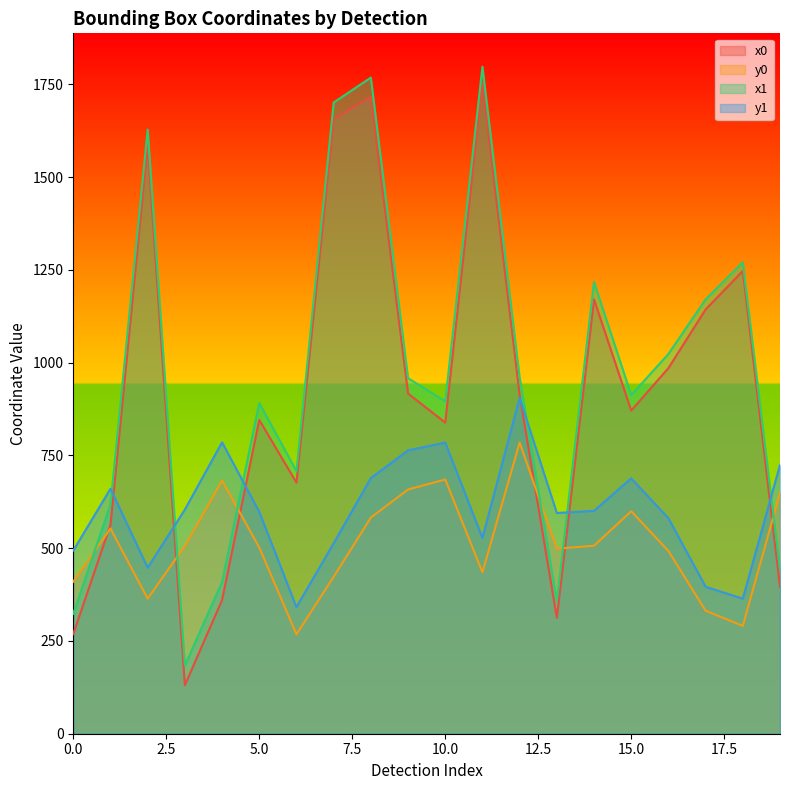

The value of y1 at 17 is 80.3. True or false?

False